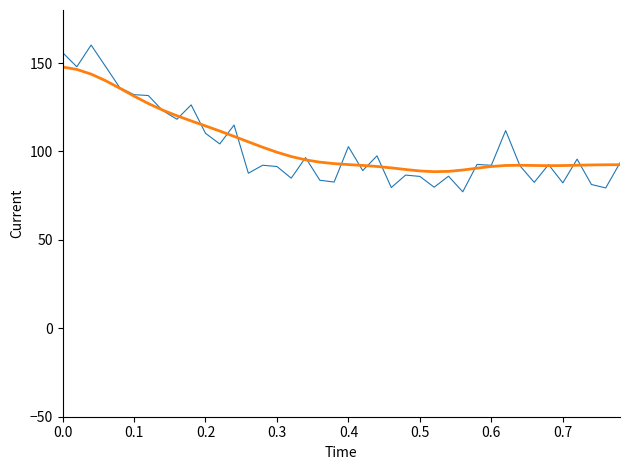

What is the greatest value displayed?

160.2